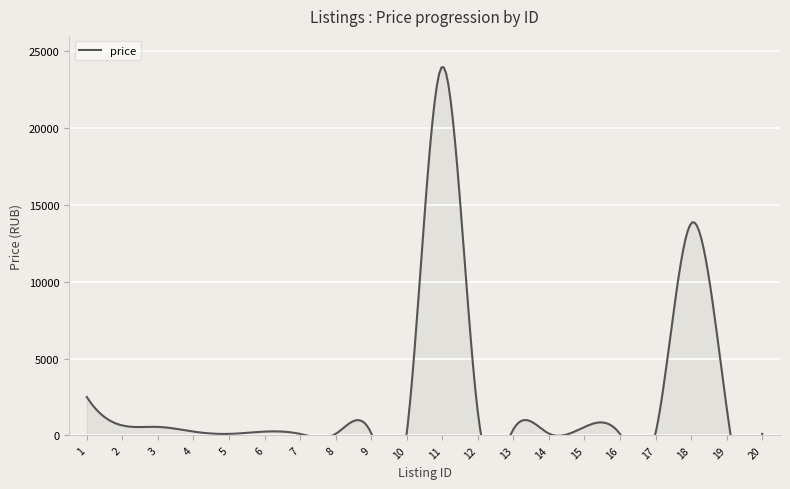

What is the smallest value displayed?

89